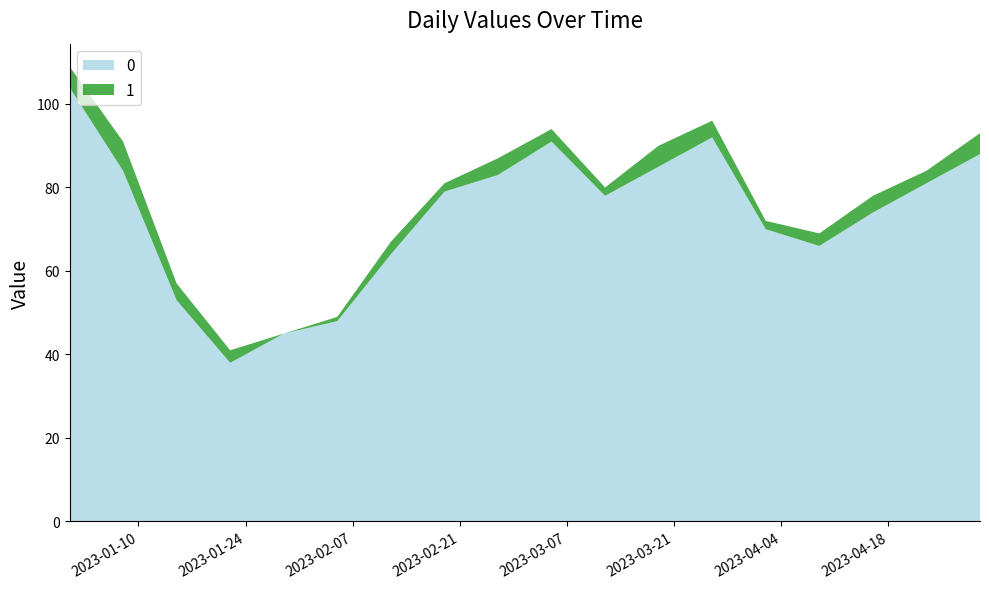

Reading right to left, extract all data points from this chart.

0: 88	81	74	66	70	92	85	78	91	83	79	64	48	45	38	53	84	104
1: 5	3	4	3	2	4	5	2	3	4	2	3	1	0	3	4	7	5